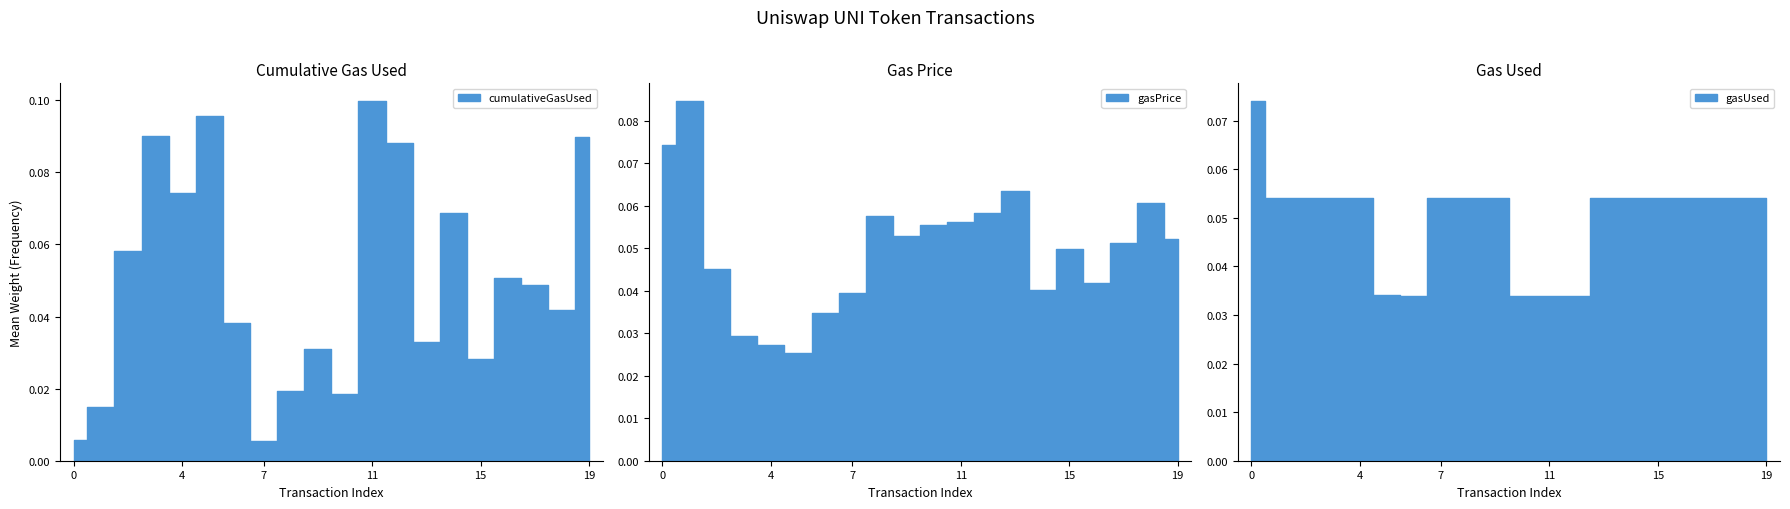

At which category is the sum across all series the highest?

19